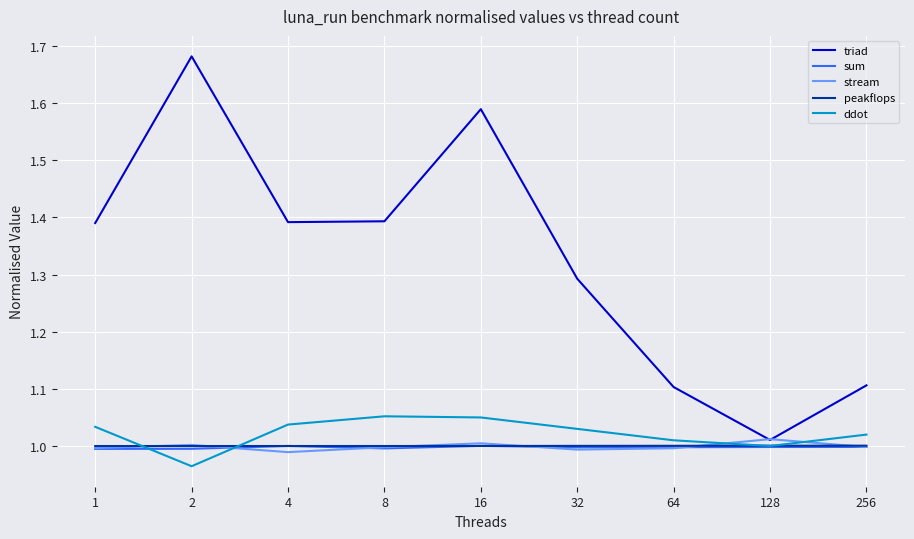

Which series has the largest total across all categories?

triad